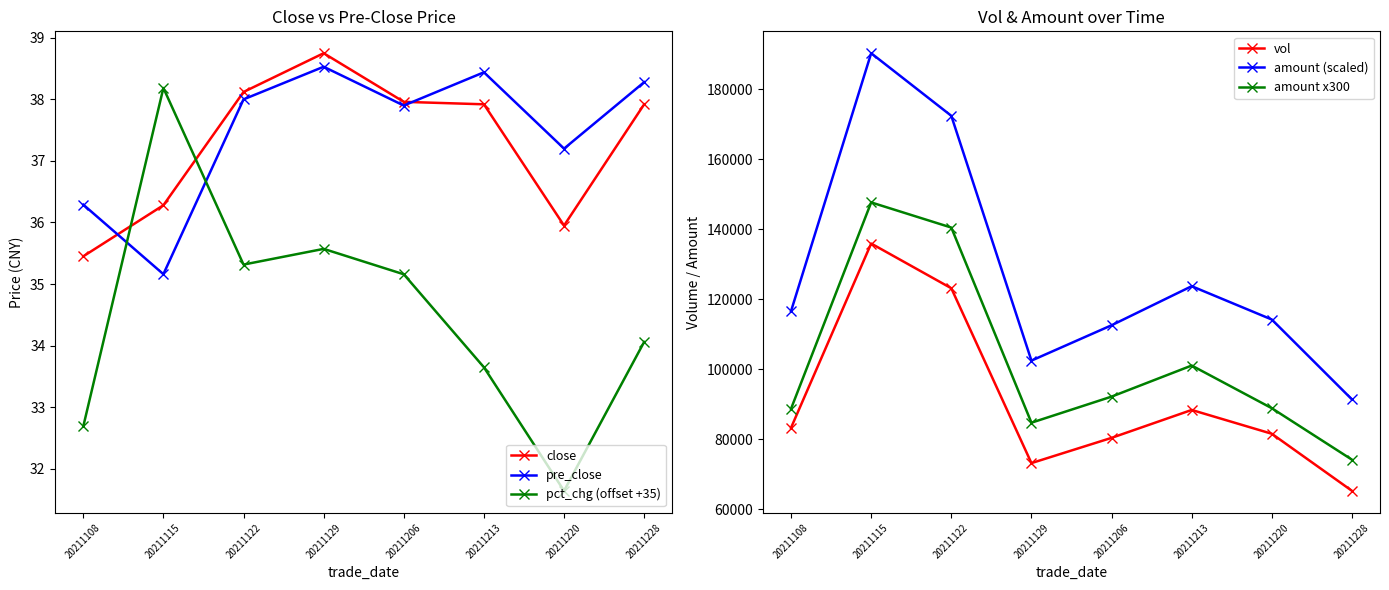

Reading left to right, what are all the values shown in this chart?

close: 35.5	36.3	38.1	38.8	38.0	37.9	36.0	37.9
pre_close: 36.3	35.2	38.0	38.5	37.9	38.4	37.2	38.3
pct_chg (offset +35): 32.7	38.2	35.3	35.6	35.2	33.6	31.6	34.1
vol: 83266.1	135875.1	123107.0	73171.8	80380.9	88350.9	81550.5	65253.2
amount (scaled): 116572.6	190225.2	172349.8	102440.5	112533.2	123691.3	114170.7	91354.5
amount x300: 88701.8	147618.7	140436.3	84711.2	92156.2	101035.5	88846.1	74148.0